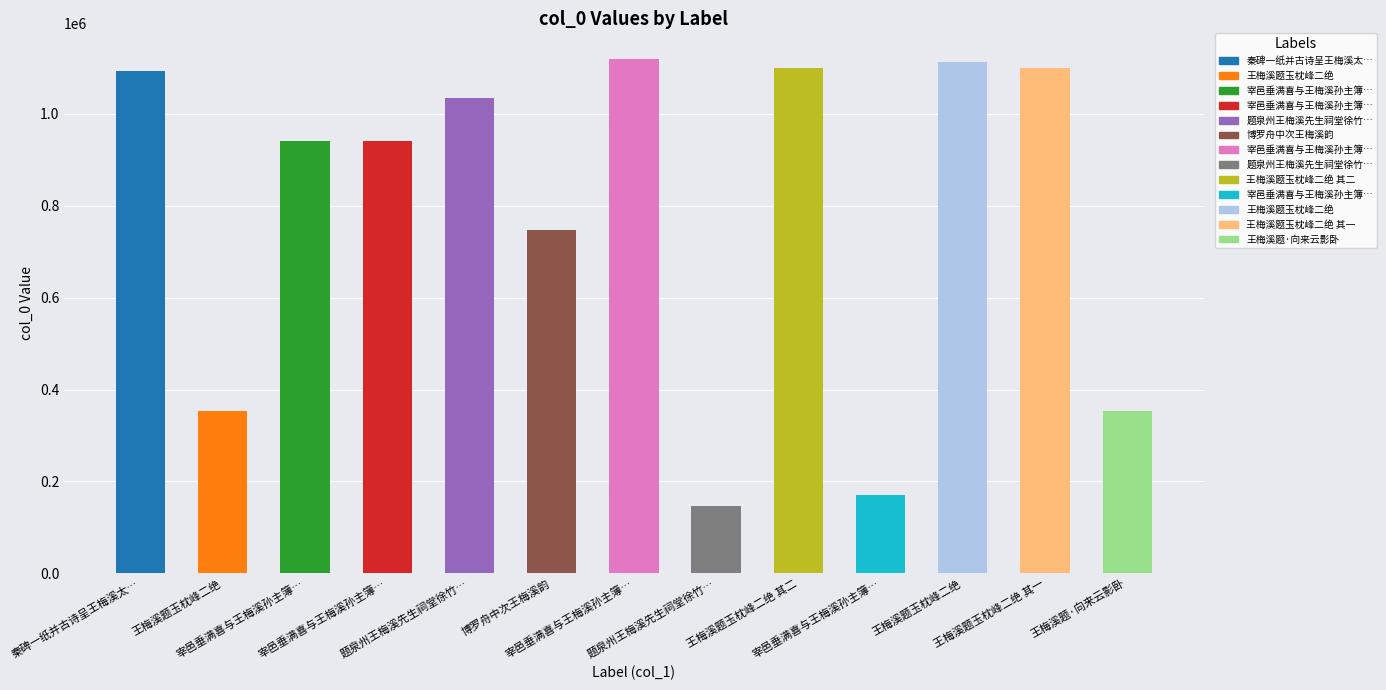

Where does the data first go above 940691?

秦碑一纸并古诗呈王梅溪太…